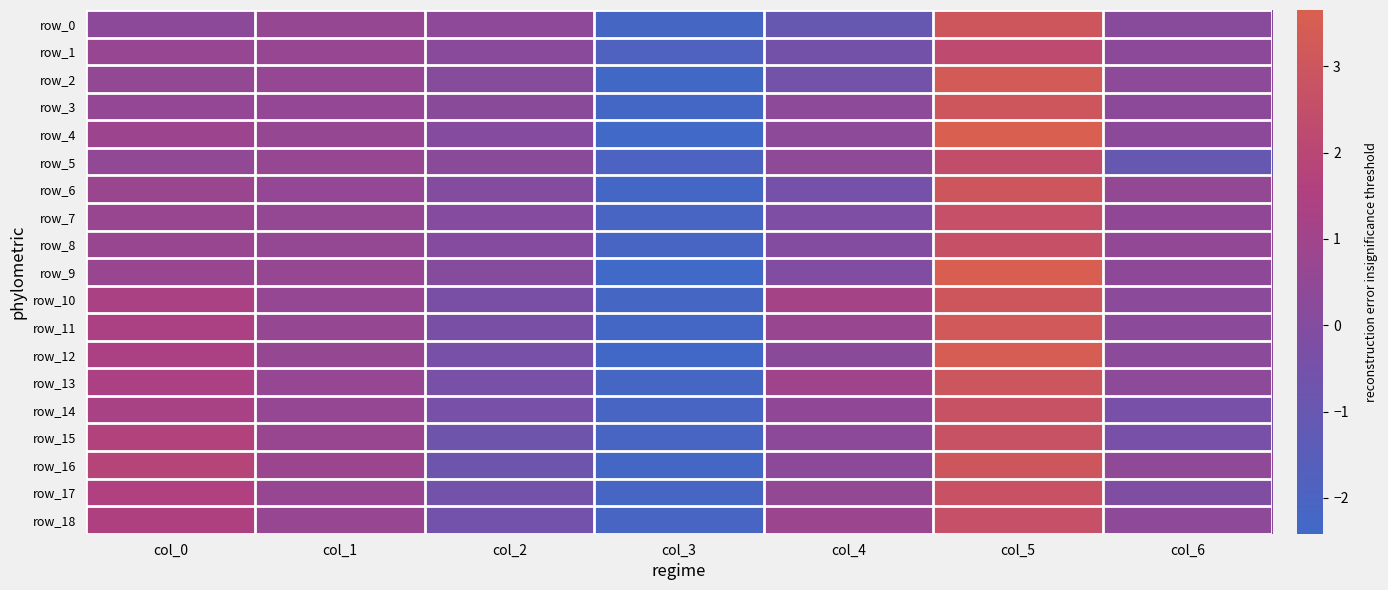

At which label does row_9 reach its minimum?

col_3